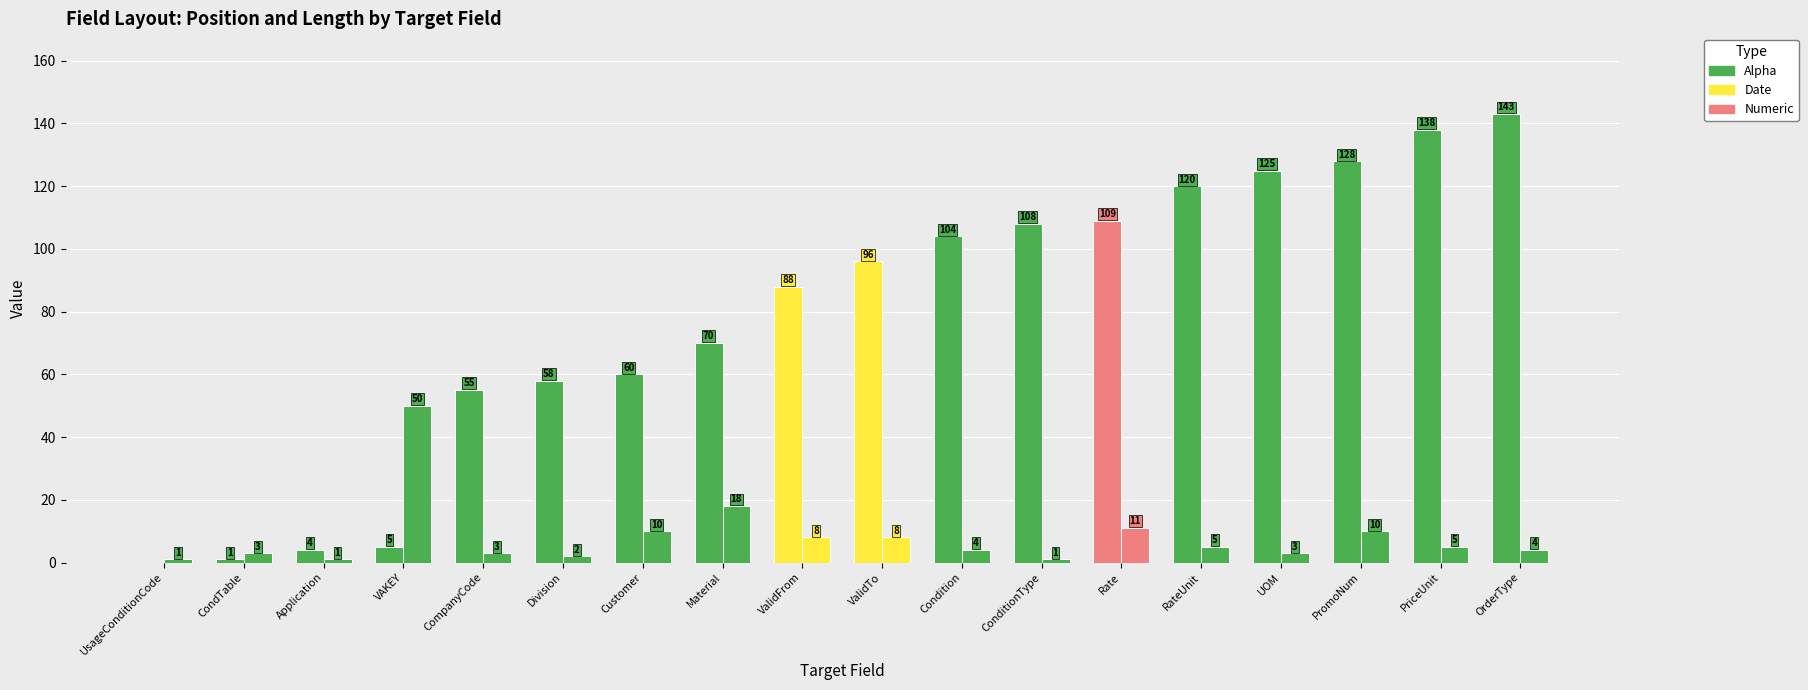

Reading left to right, transcribe all the data shown in this chart.

Position: UsageConditionCode=0	CondTable=1	Application=4	VAKEY=5	CompanyCode=55	Division=58	Customer=60	Material=70	ValidFrom=88	ValidTo=96	Condition=104	ConditionType=108	Rate=109	RateUnit=120	UOM=125	PromoNum=128	PriceUnit=138	OrderType=143
Length: UsageConditionCode=1	CondTable=3	Application=1	VAKEY=50	CompanyCode=3	Division=2	Customer=10	Material=18	ValidFrom=8	ValidTo=8	Condition=4	ConditionType=1	Rate=11	RateUnit=5	UOM=3	PromoNum=10	PriceUnit=5	OrderType=4